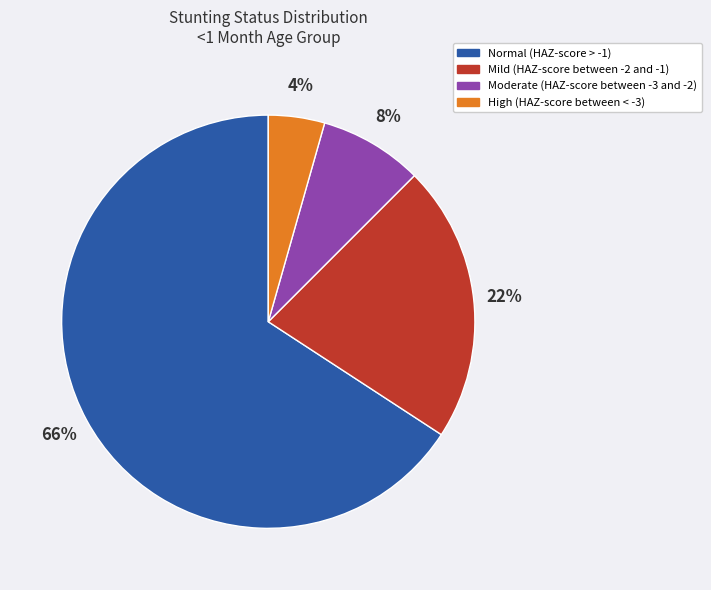

Do High (HAZ-score between < -3) and Mild (HAZ-score between -2 and -1) together represent more than half of the pie?

No